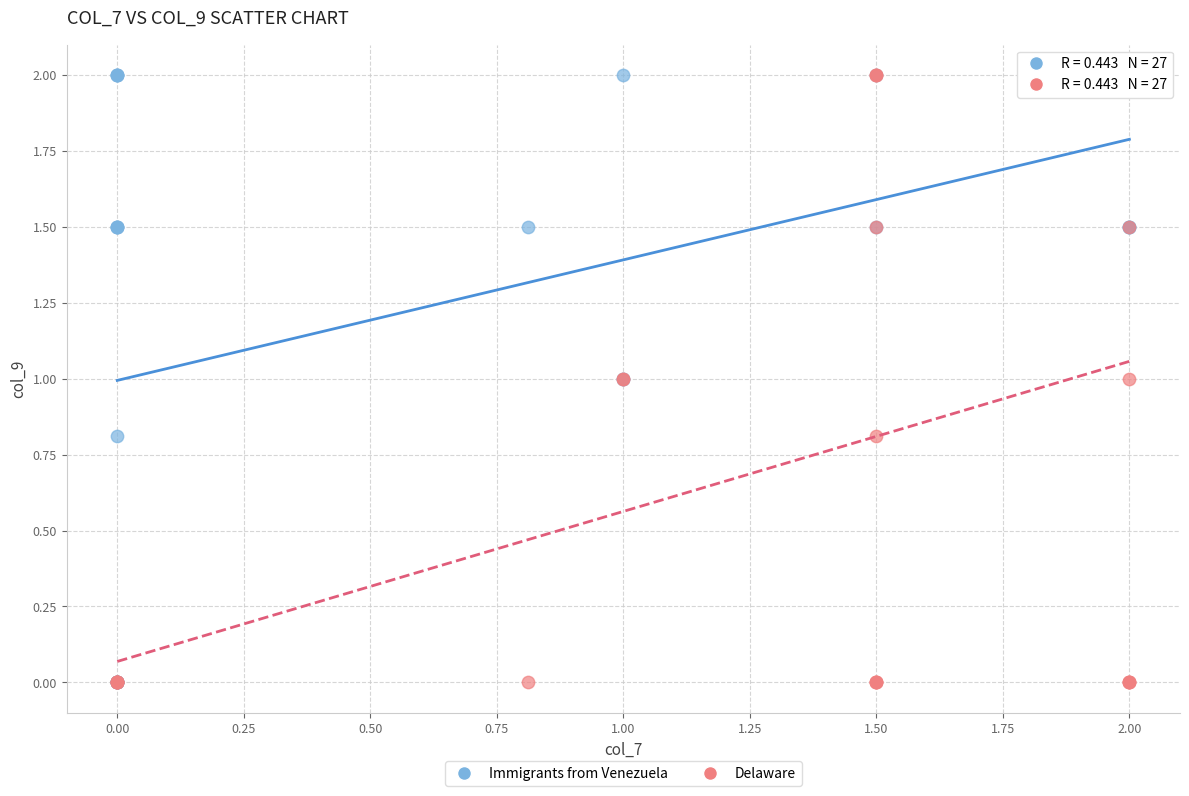

What are all the series names shown in the legend?

Immigrants from Venezuela, Delaware